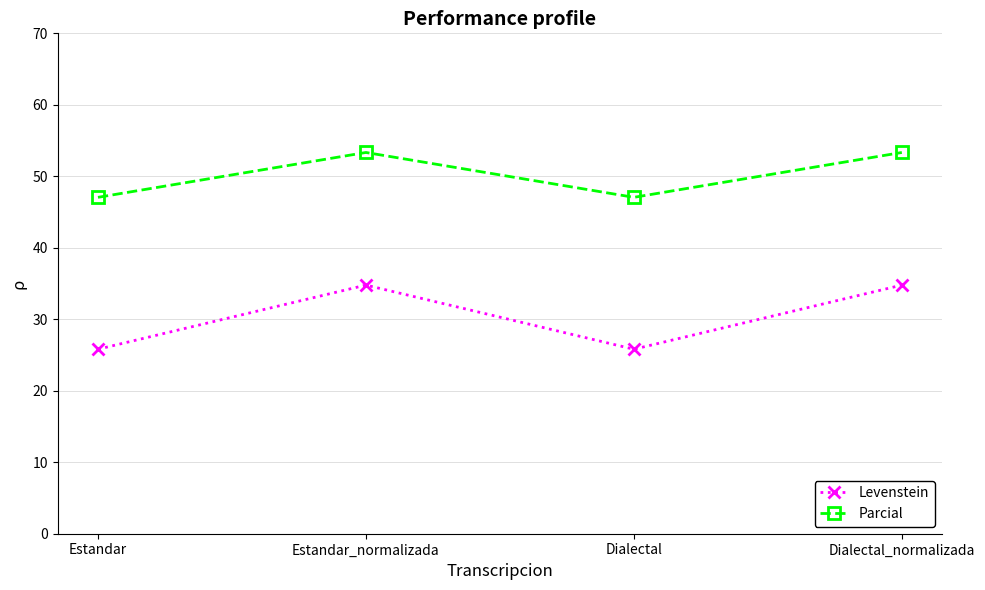

True or false: Parcial and Levenstein cross at least once.

False